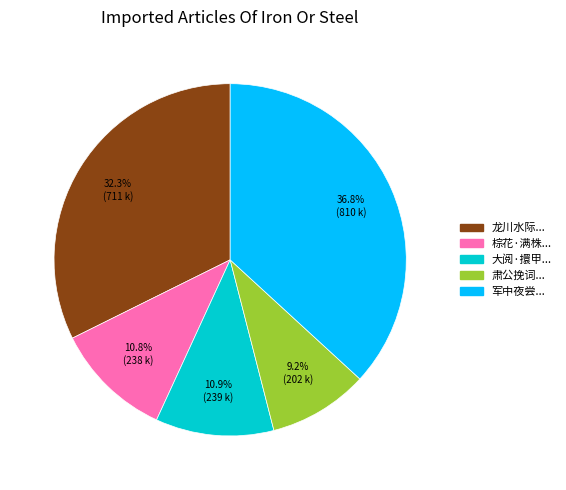

Is there any slice that represents more than half of the pie?

No